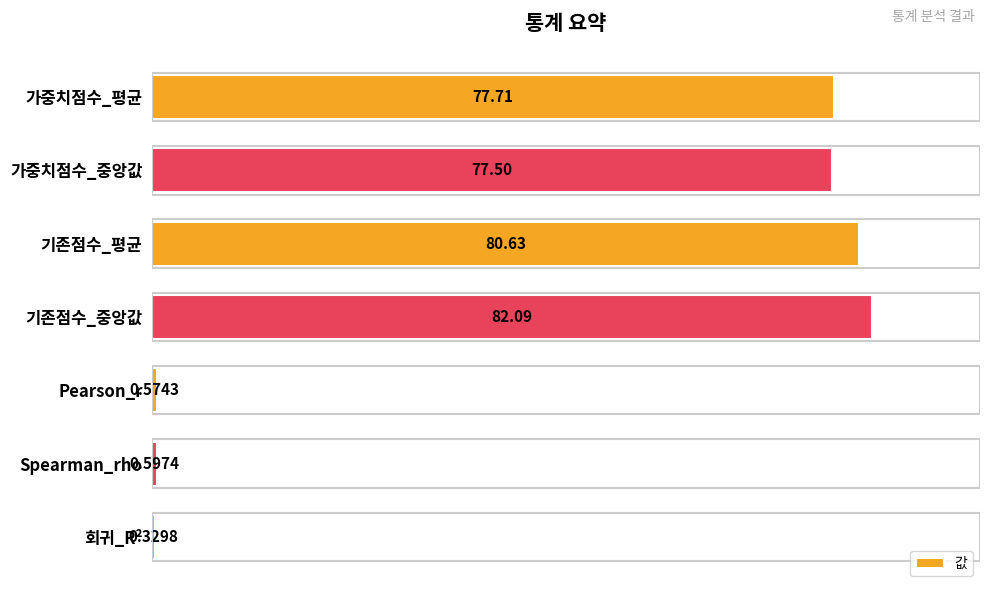

Rank the categories by value from highest to lowest.

기존점수_중앙값, 기존점수_평균, 가중치점수_평균, 가중치점수_중앙값, Spearman_rho, Pearson_r, 회귀_R²